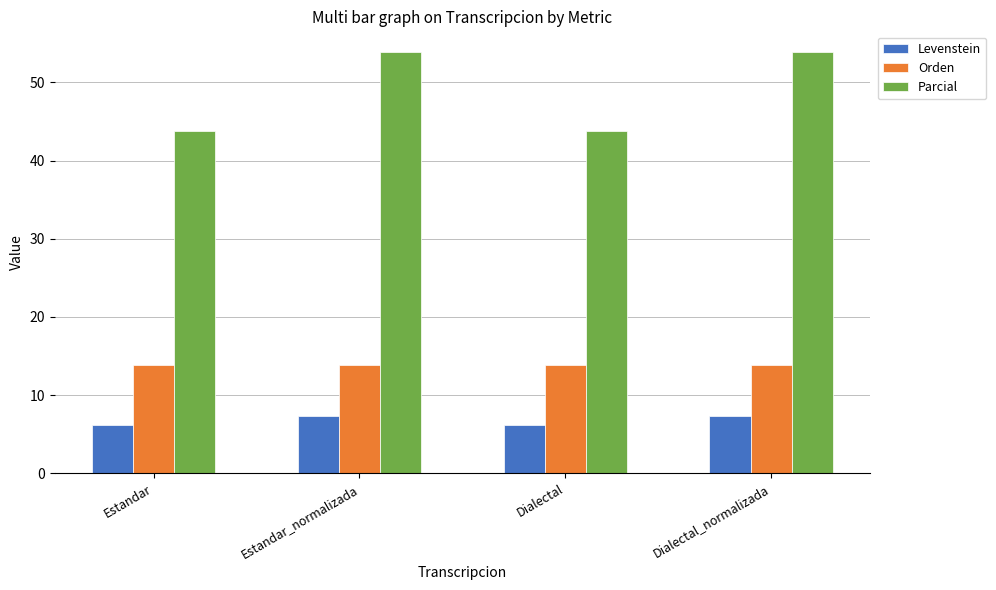

What is the sum of all Orden values?

55.3